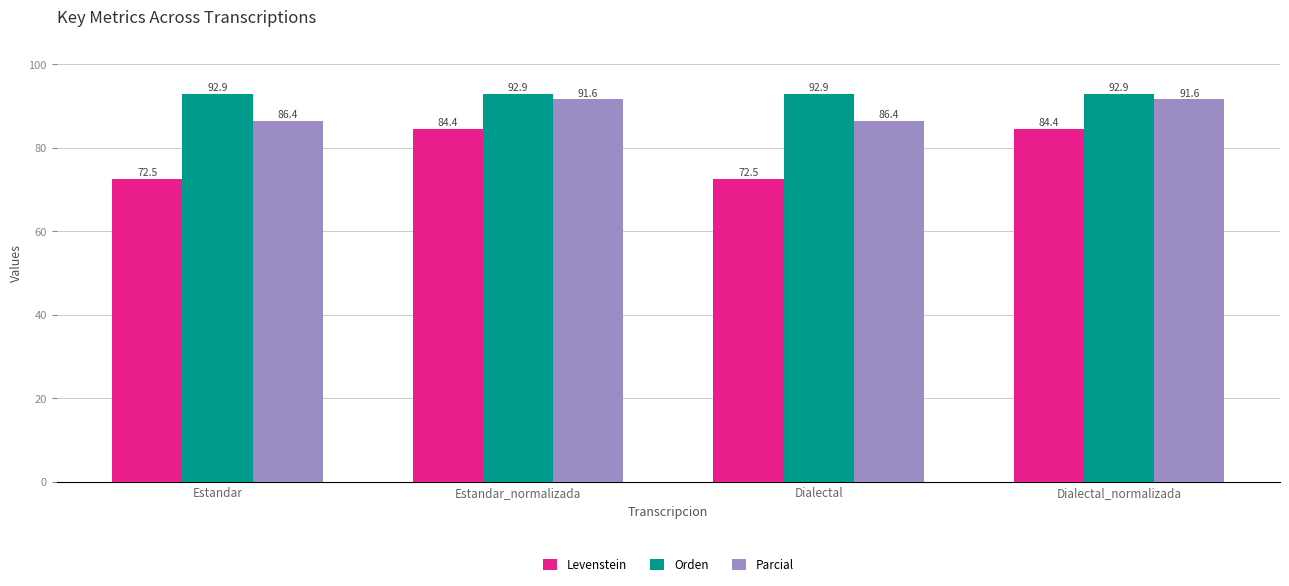

At how many categories does at least one series exceed 73?

4